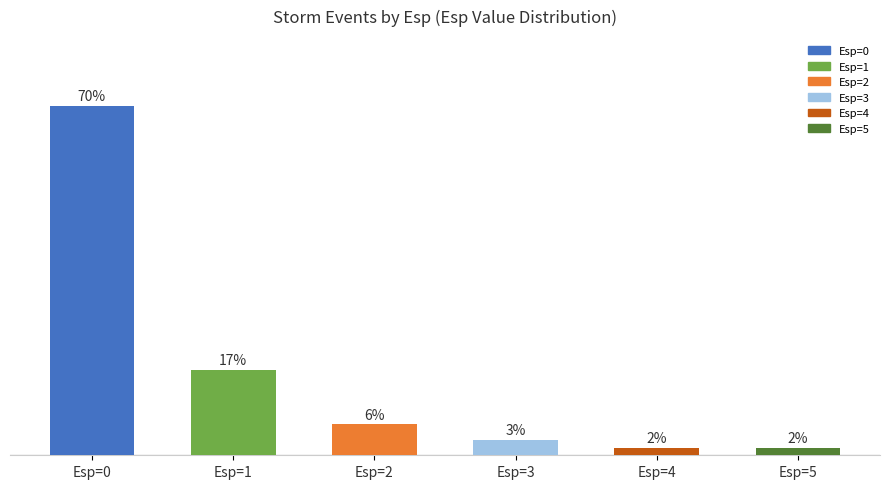

Which has a higher value, Esp=2 or Esp=1?

Esp=1